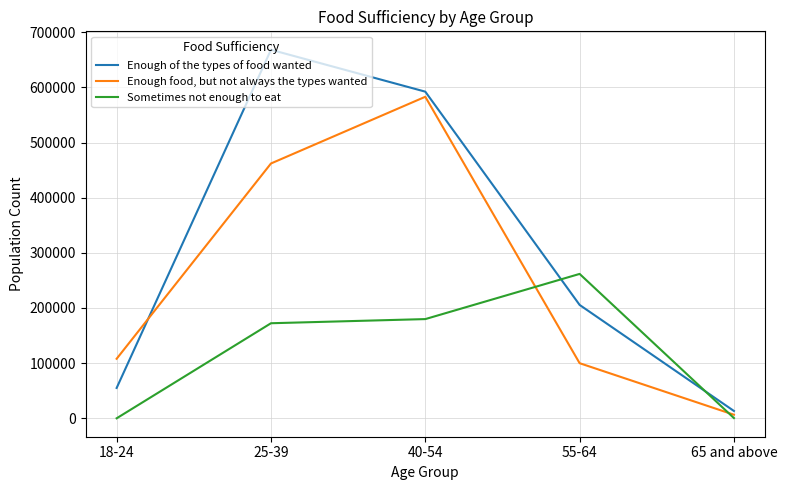

Is the value of Enough food, but not always the types wanted at 25-39 greater than the value of Sometimes not enough to eat at 65 and above?

Yes